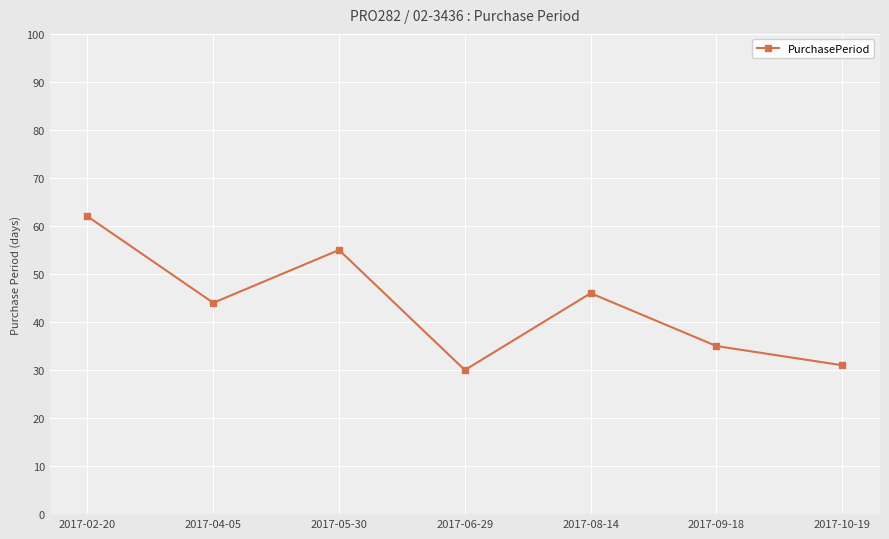

Rank the categories by value from lowest to highest.

2017-06-29, 2017-10-19, 2017-09-18, 2017-04-05, 2017-08-14, 2017-05-30, 2017-02-20